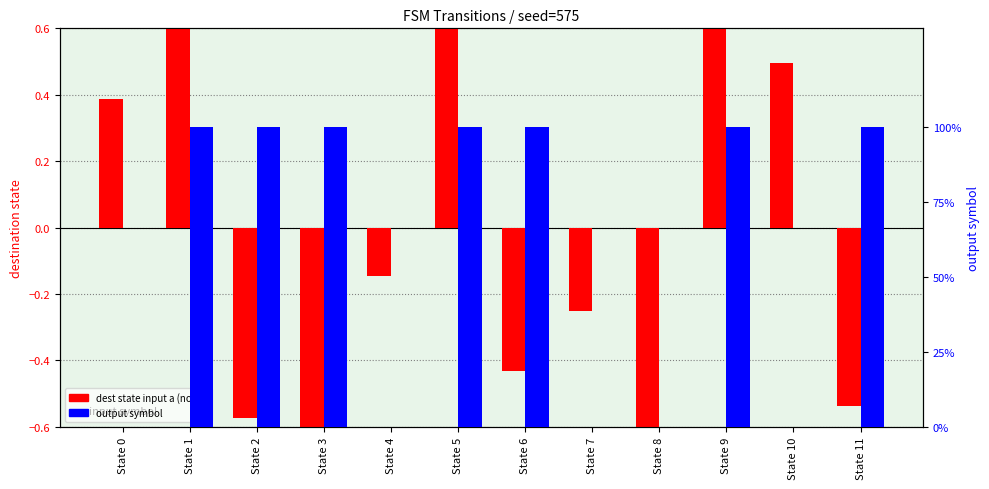

Reading left to right, transcribe all the data shown in this chart.

dest_state_a (norm): 0.4	0.9	-0.6	-1.0	-0.1	0.8	-0.4	-0.3	-0.6	1.0	0.5	-0.5
output_symbol (pct): 0.0	100.0	100.0	100.0	0.0	100.0	100.0	0.0	0.0	100.0	0.0	100.0